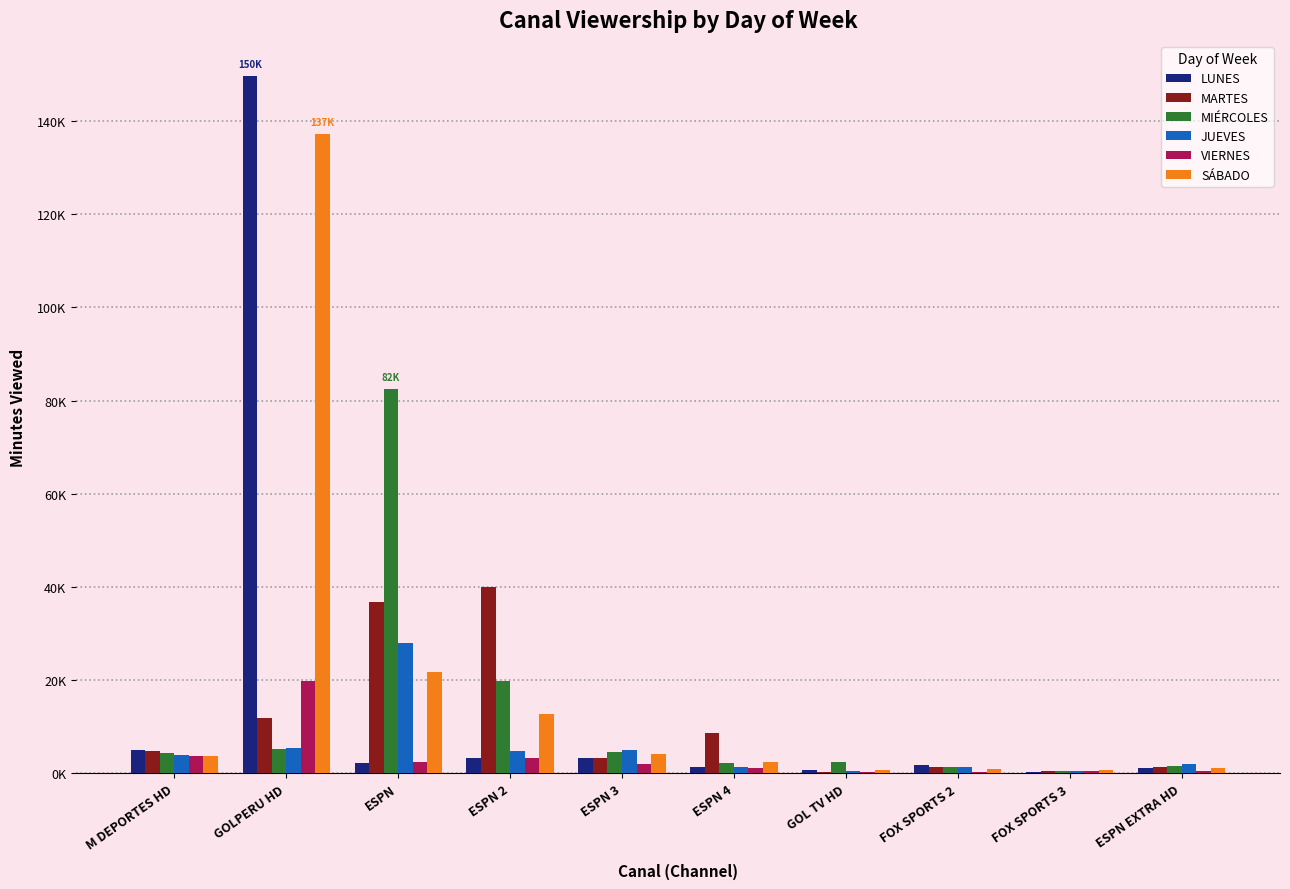

What is the label of the 8th bar from the right?

ESPN